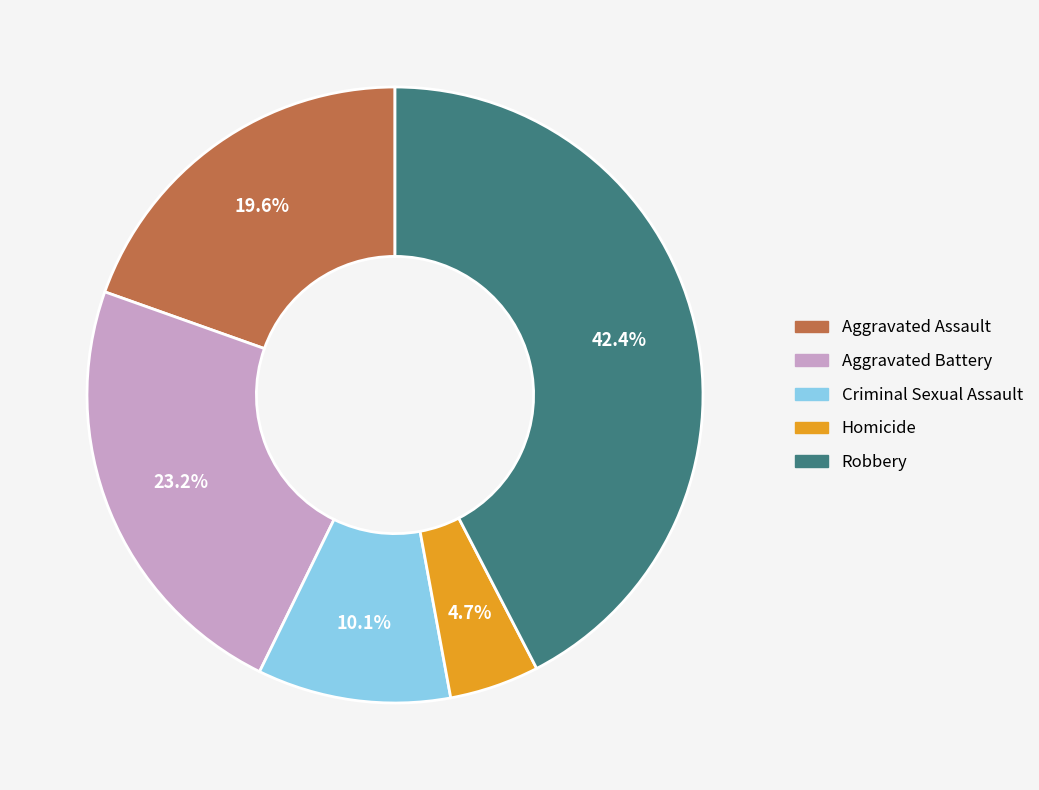

Approximately how many times larger is the value at Criminal Sexual Assault compared to Aggravated Battery?

0.4